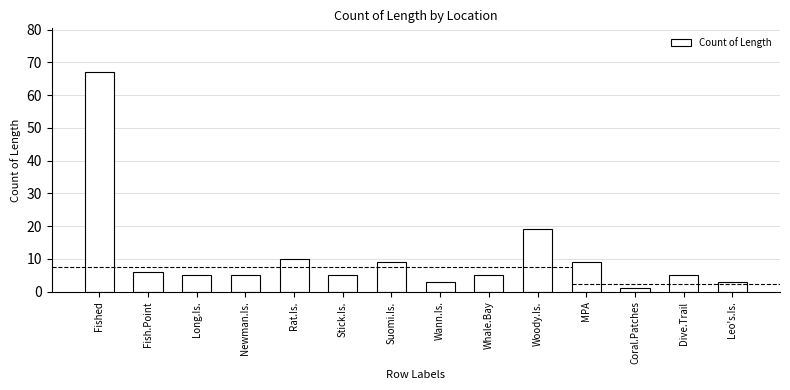

How many bars are there in total?

14